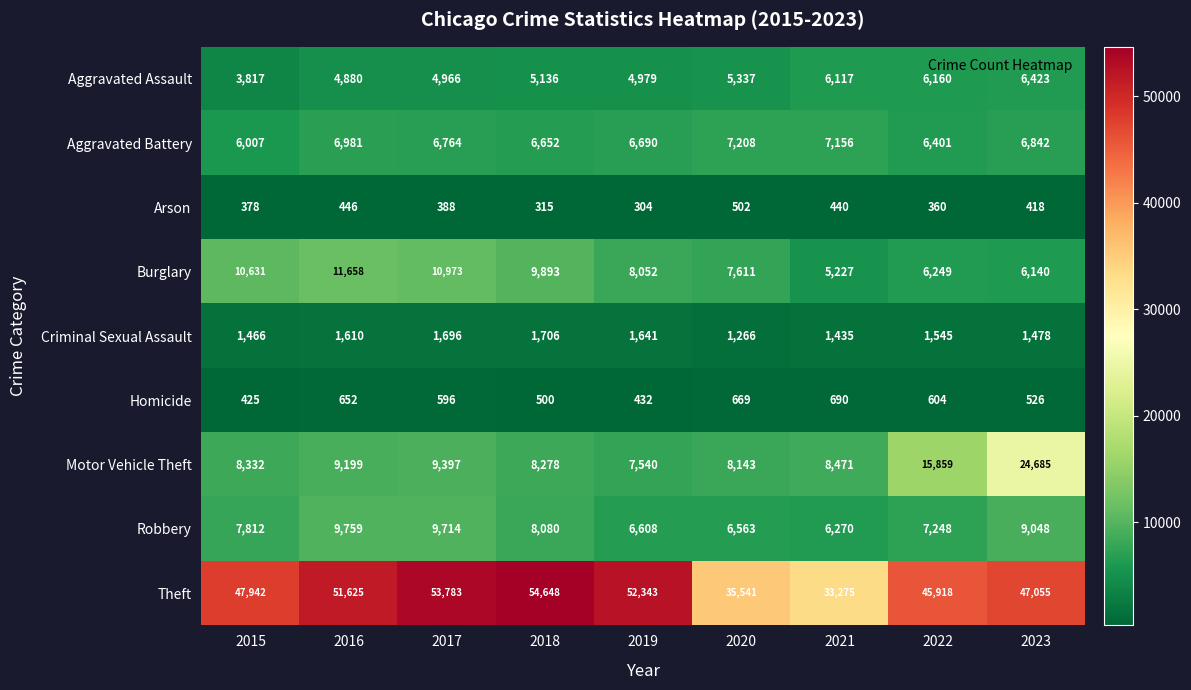

At 2020, list the series in order from smallest to largest.

Arson, Homicide, Criminal Sexual Assault, Aggravated Assault, Robbery, Aggravated Battery, Burglary, Motor Vehicle Theft, Theft